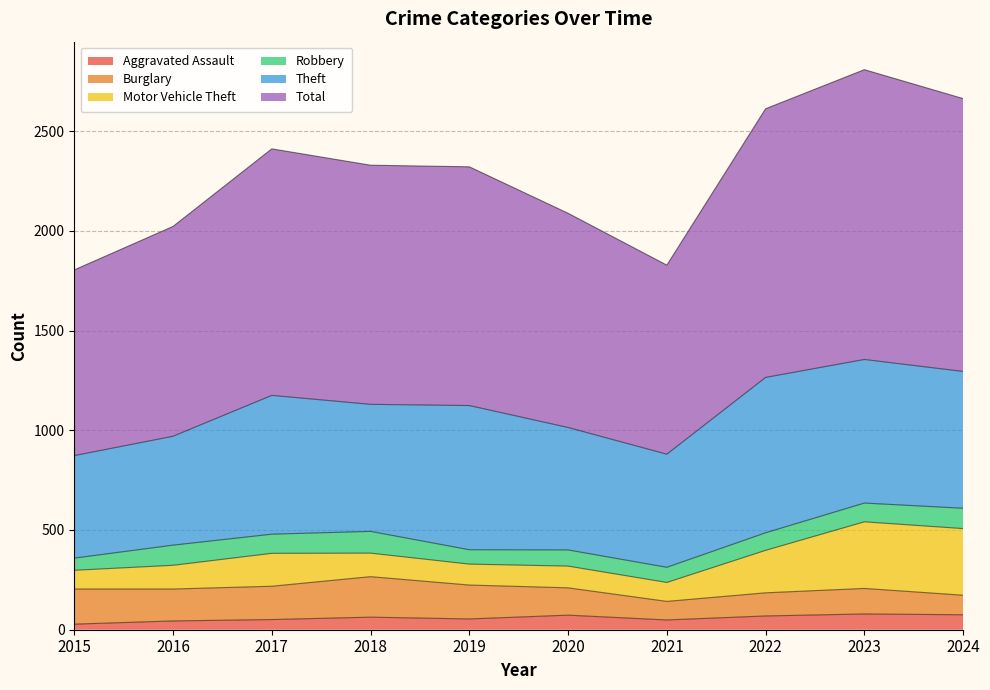

Between 2015 and 2017, which is larger?

2017